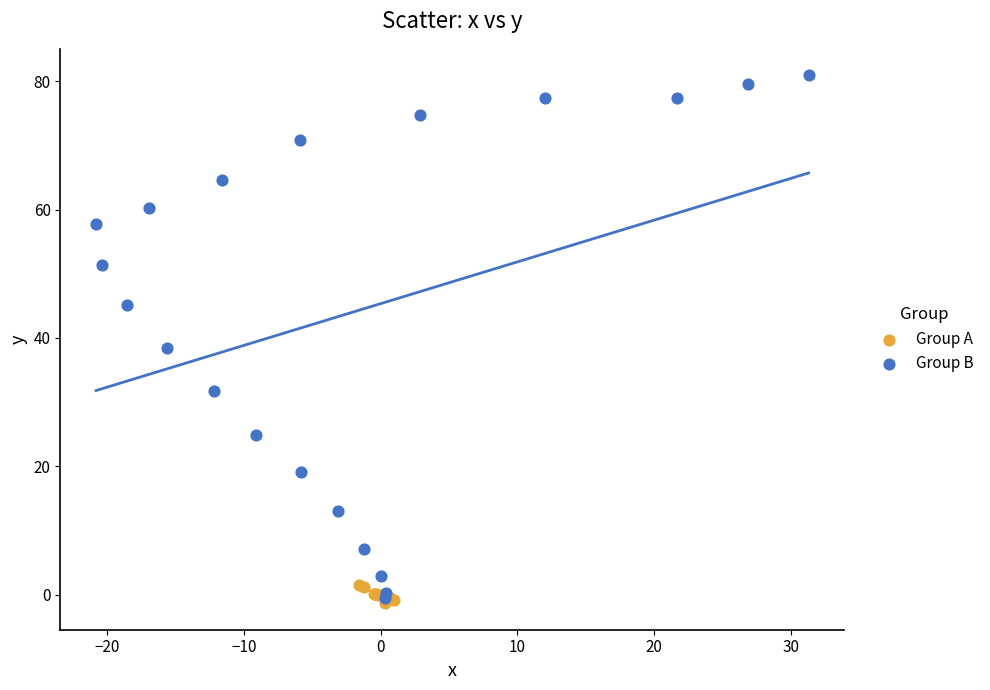

What are all the series names shown in the legend?

Group A, Group B